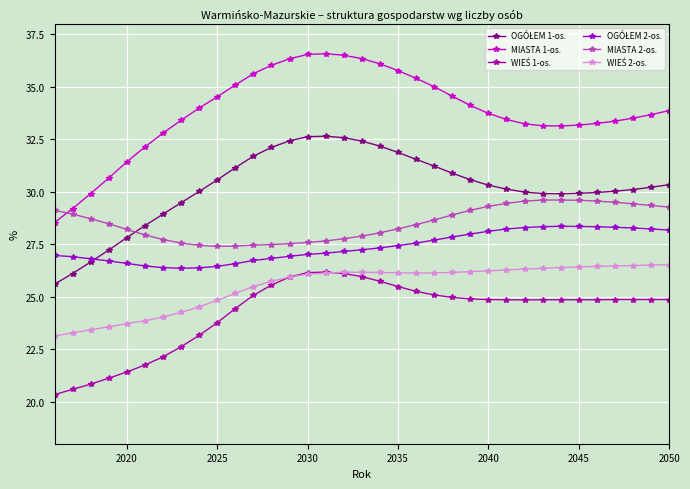

What is the value of the WIEŚ 1-os. point at the 1st from the left?

20.3